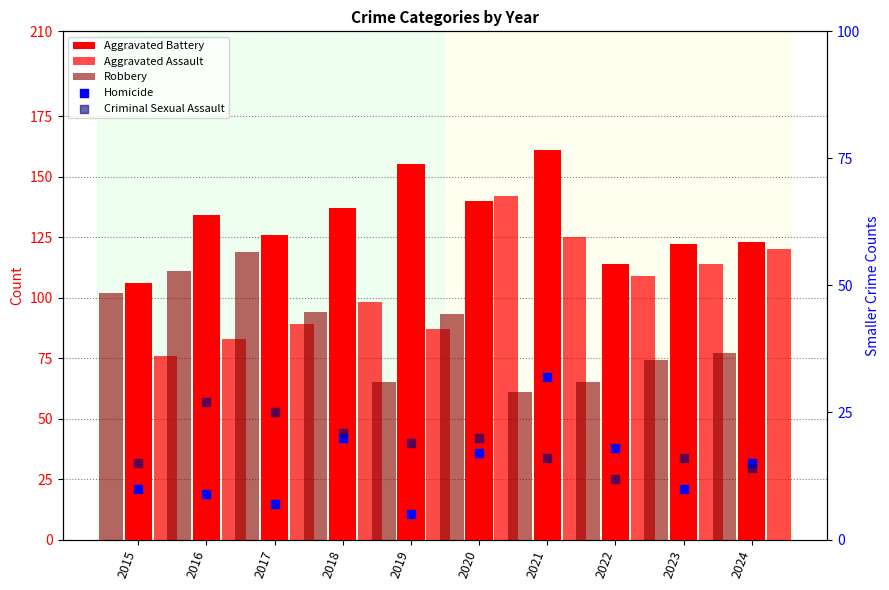

Which series reaches the minimum Y coordinate?

Homicide